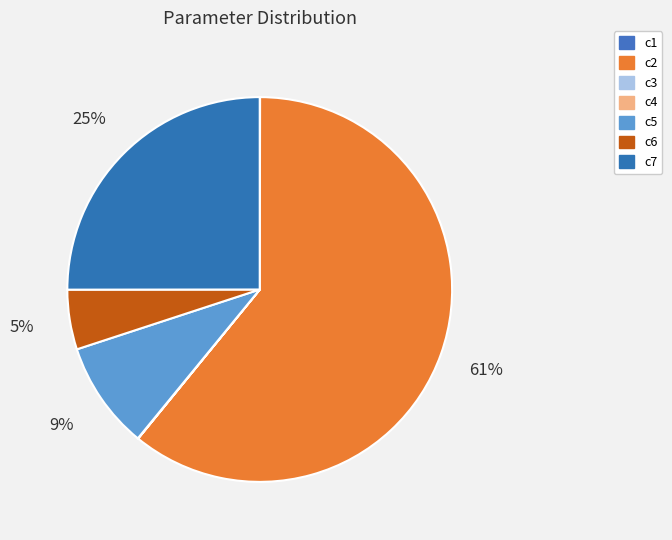

True or false: c7 accounts for 35% of the total.

False